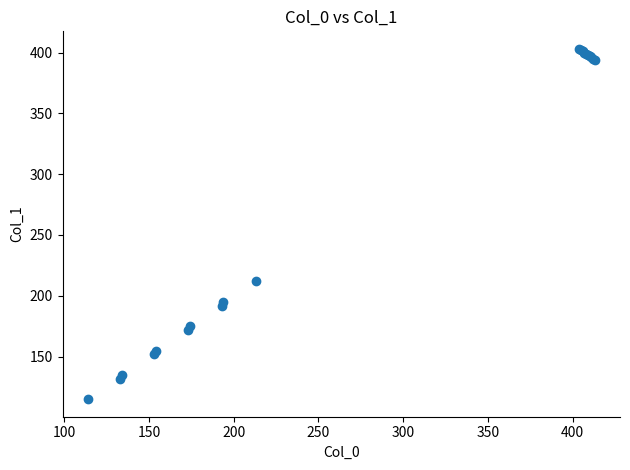

What Y value in the scatter plot is closest to 259?

212.0